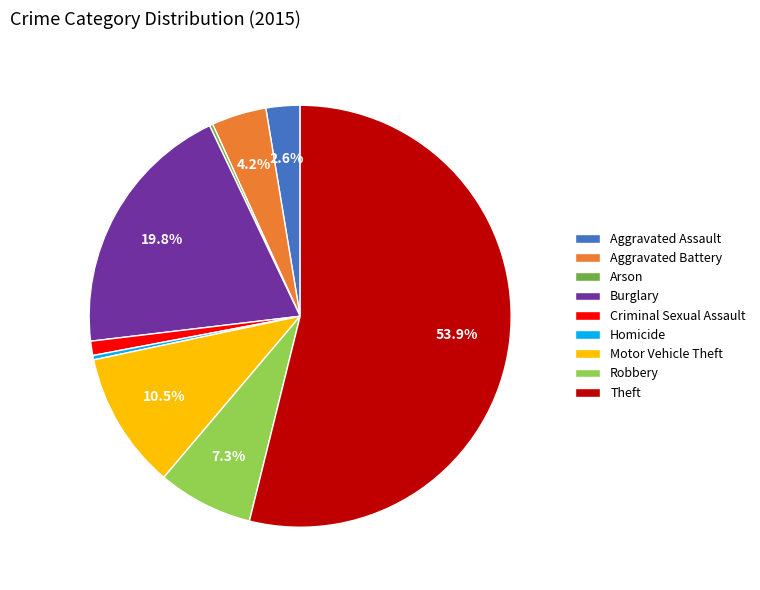

Which has a higher value, Burglary or Theft?

Theft